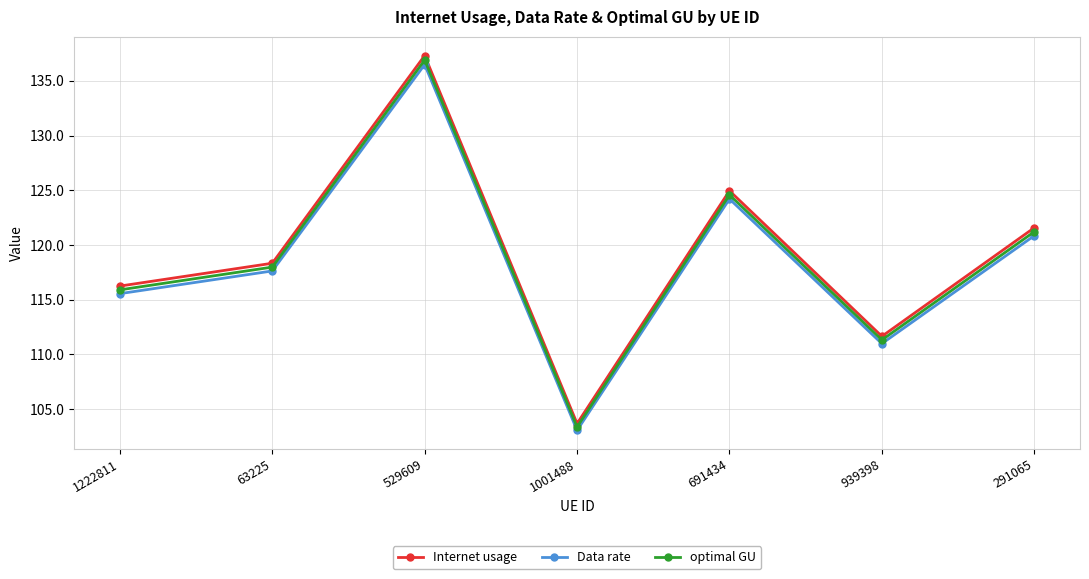

Which series changed the most between 1222811 and 529609?

Internet usage